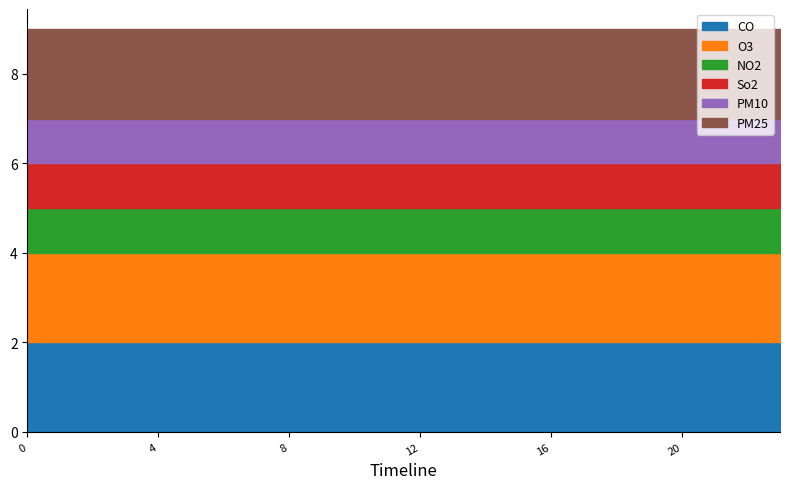

Is the value of 4 at 10 greater than the value of 5 at 11?

No